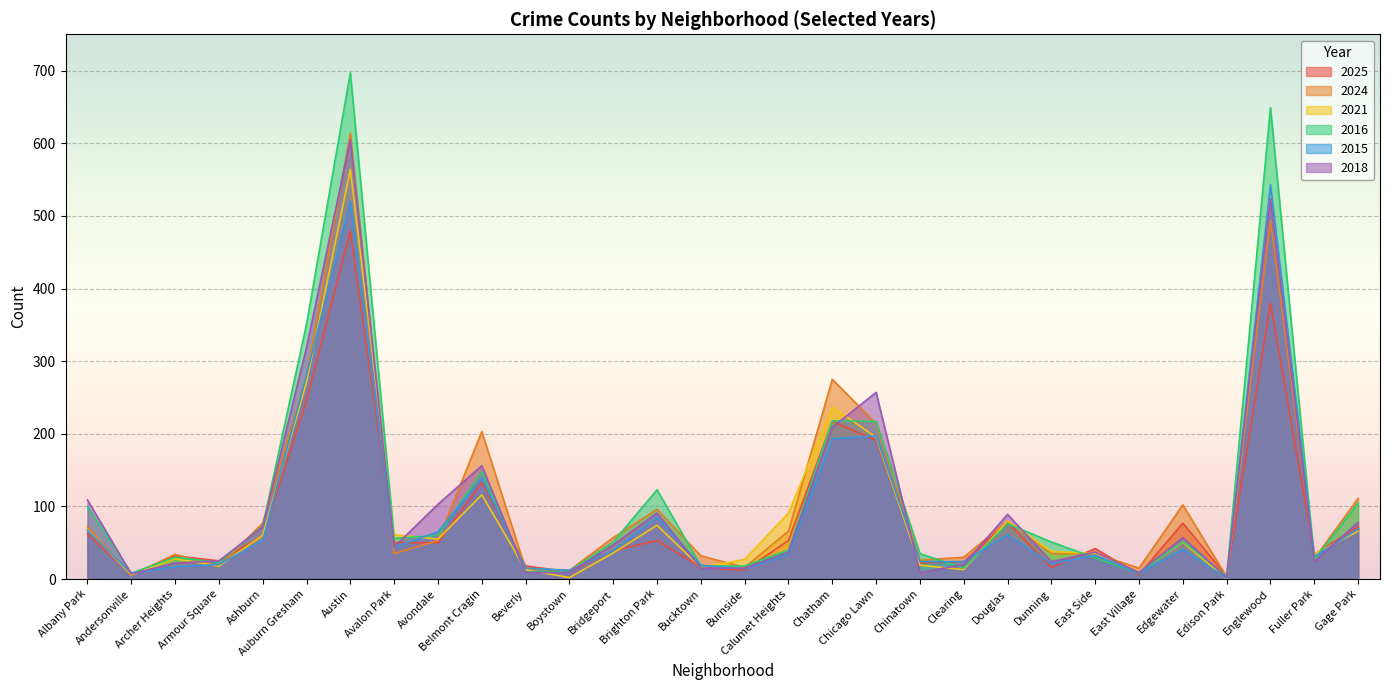

At how many categories does at least one series exceed 525?

2